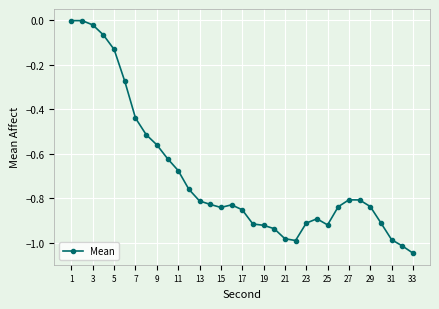

What is the sum of all values?

-22.9